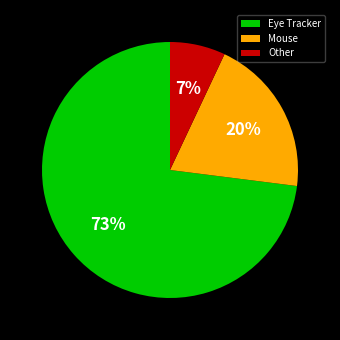

The Eye Tracker slice represents 47% of the pie. True or false?

False